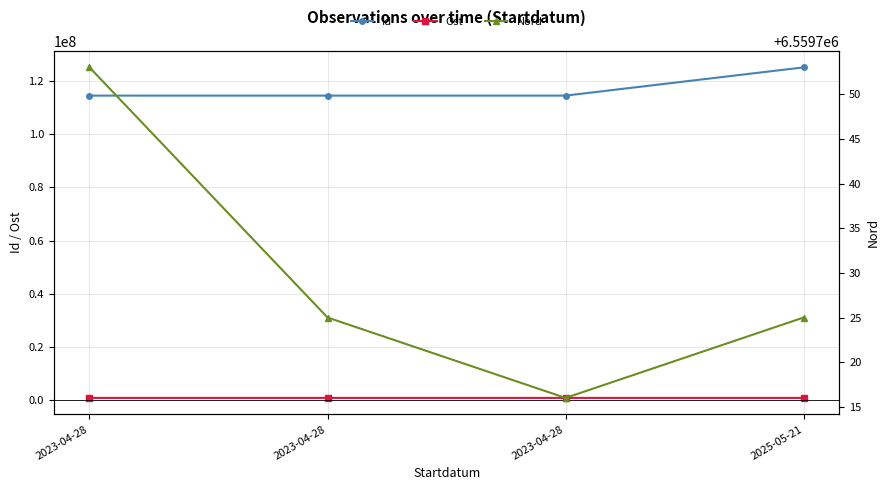

List the series in order of their peak value, lowest first.

Ost, Nord, Id